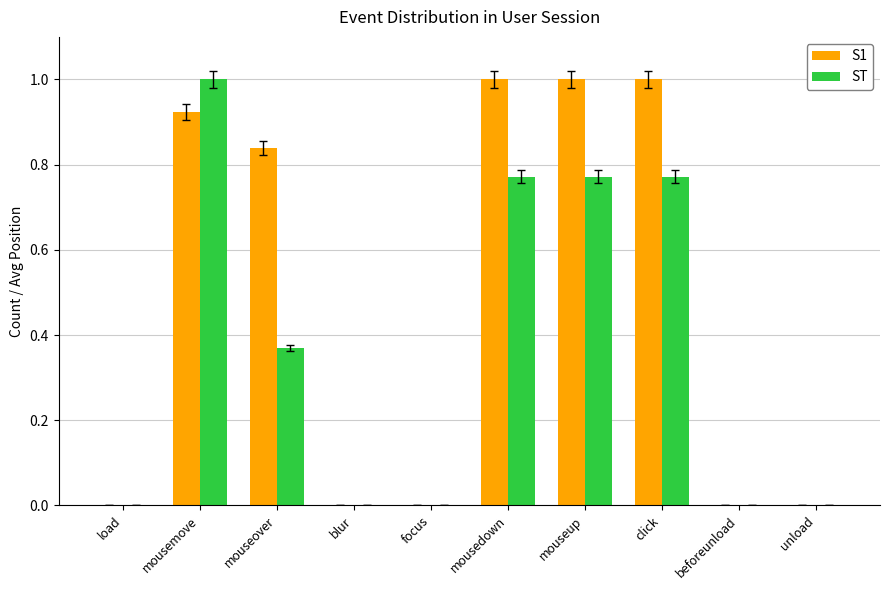

True or false: S1 has a value of 0.6 at blur.

False